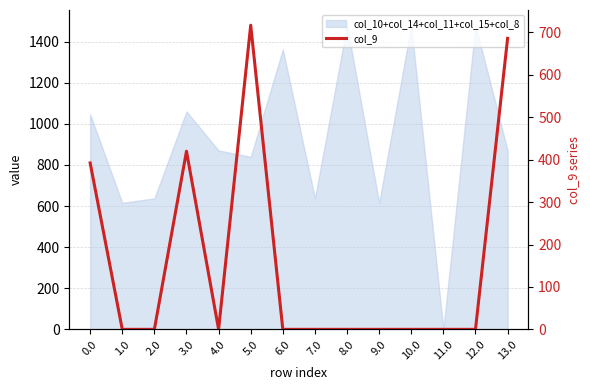

What is the sum of all values?

2214.9